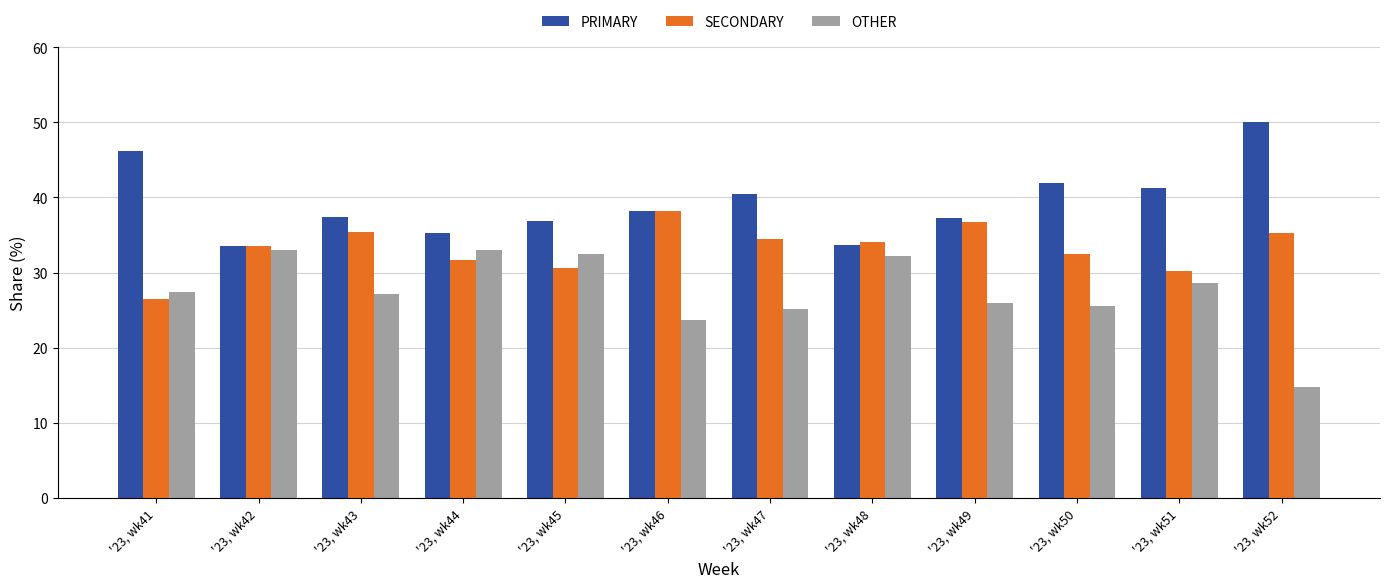

At which label does OTHER first exceed 27?

'23, wk41